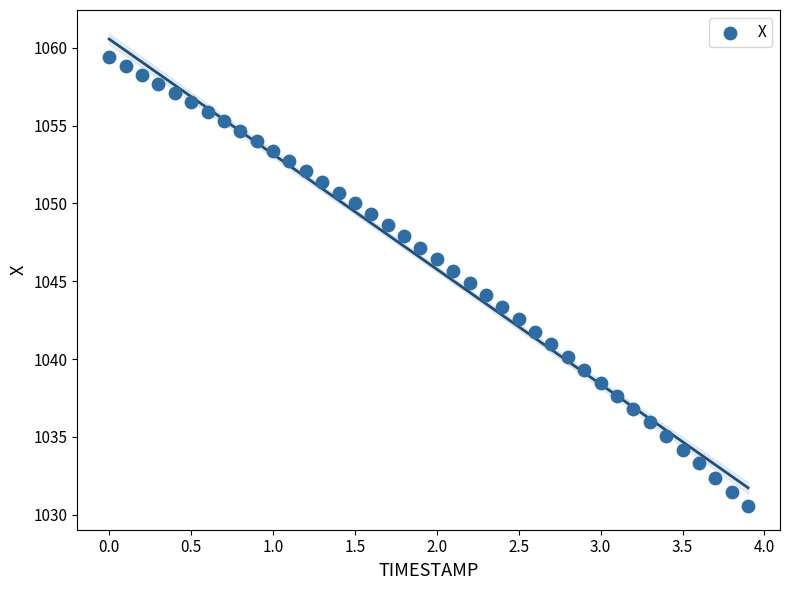

What is the range of Y values (max minus min)?

28.8